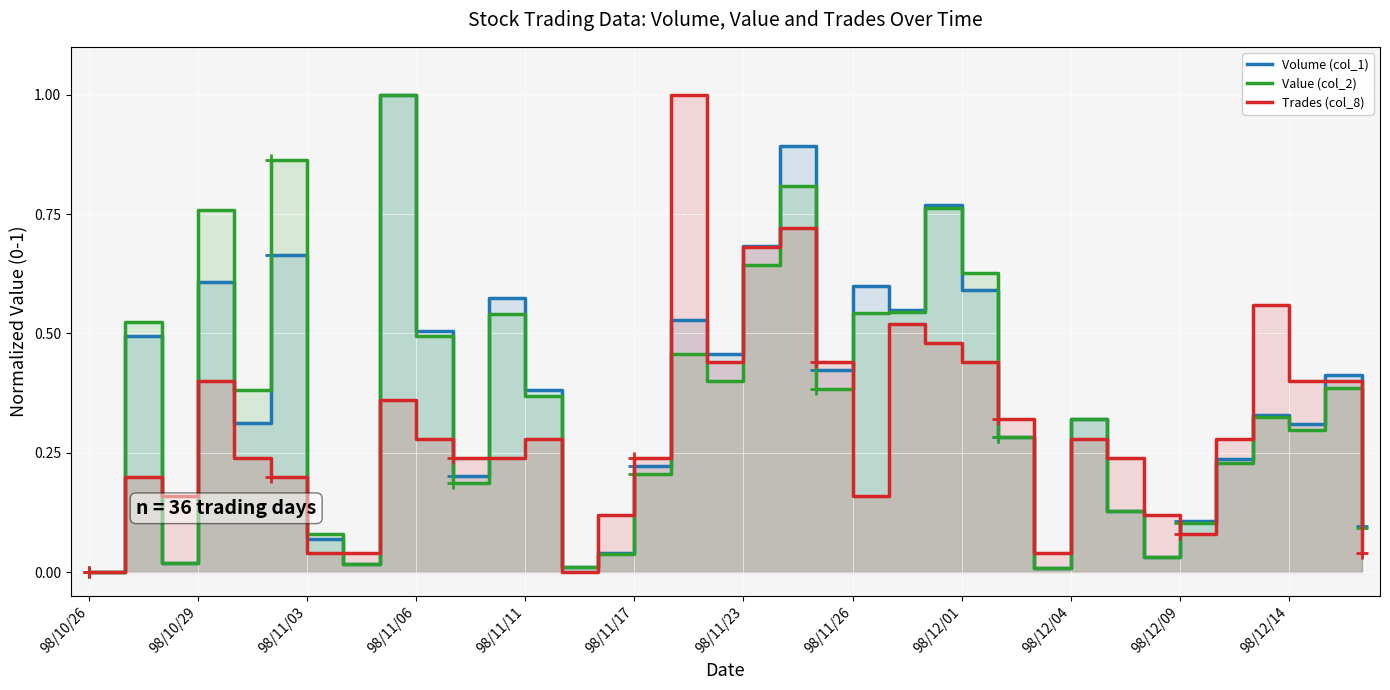

At which label is Trades (col_8) closest to 0?

98/10/26